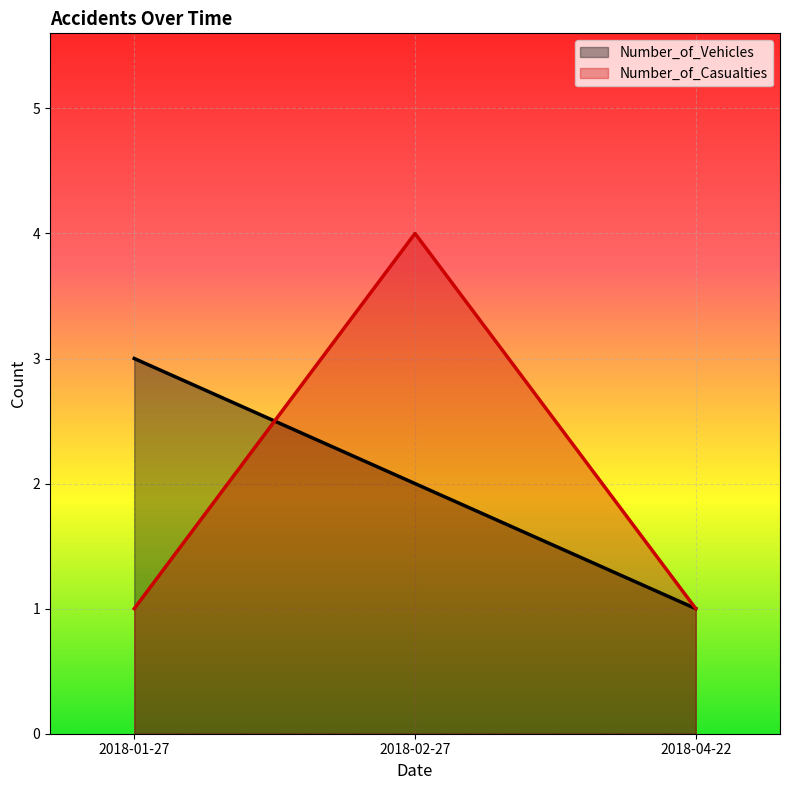

At how many categories does at least one series exceed 2?

2